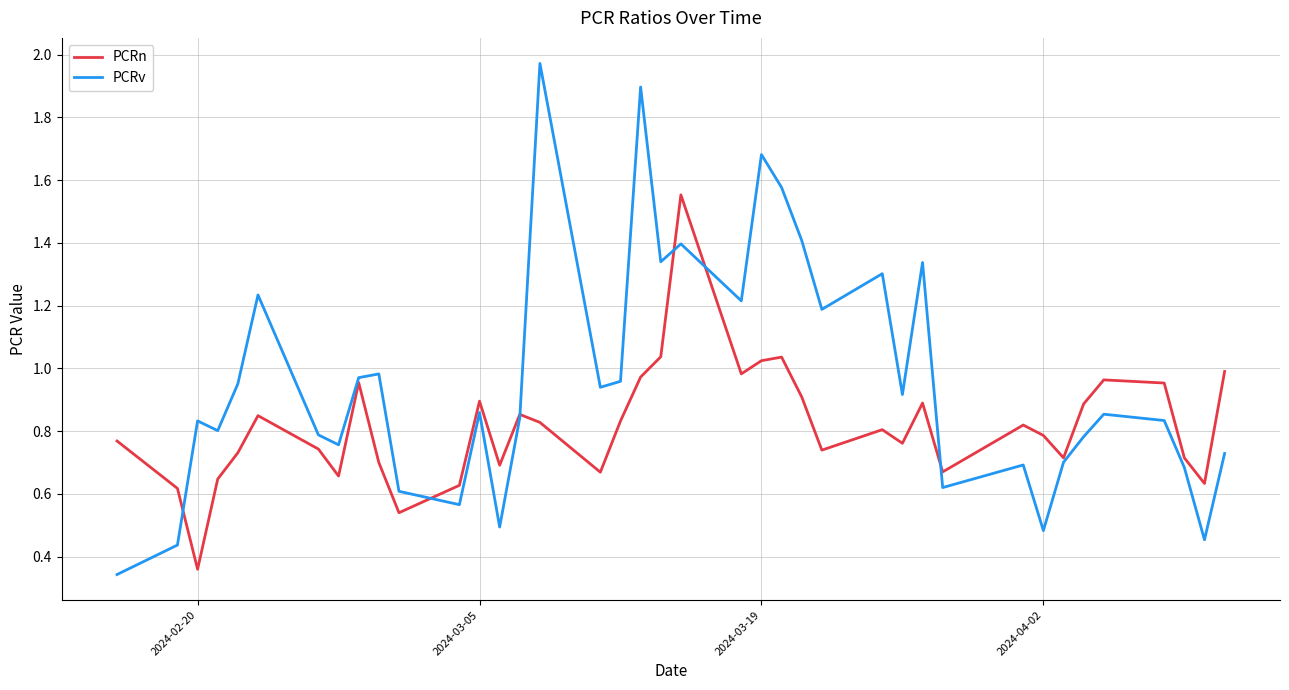

Rank the series by their average value, from highest to lowest.

PCRv, PCRn